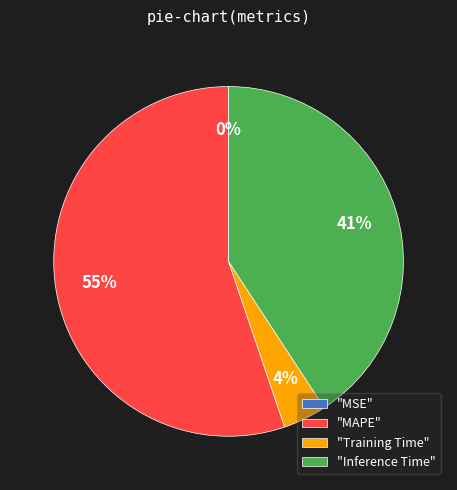

To the nearest percent, what percentage of the pie is "Training Time"?

4%